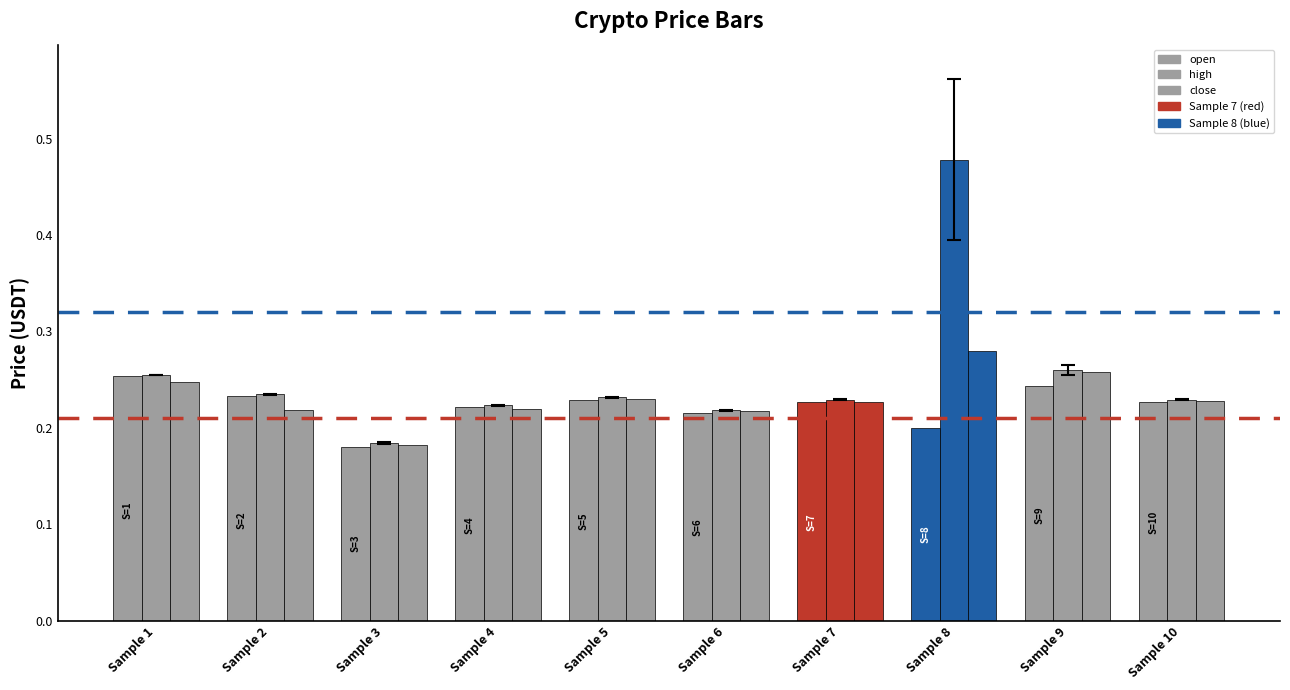

Are the bars grouped side by side (vs. stacked)?

Yes